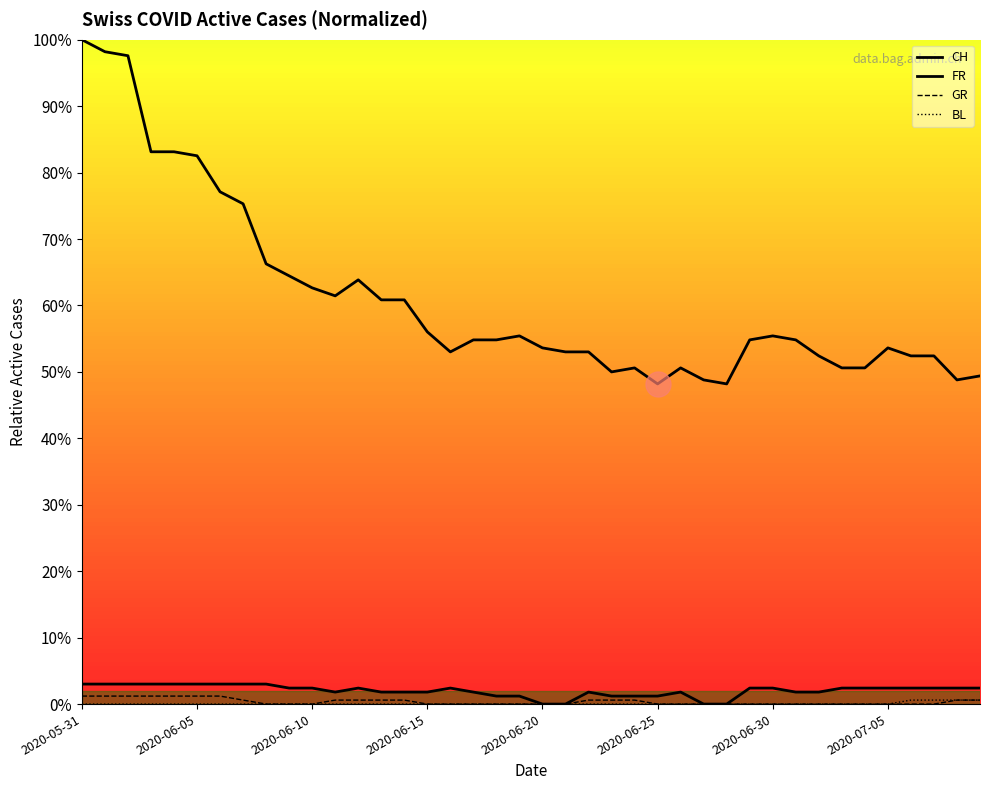

How many lines are shown in the chart?

4